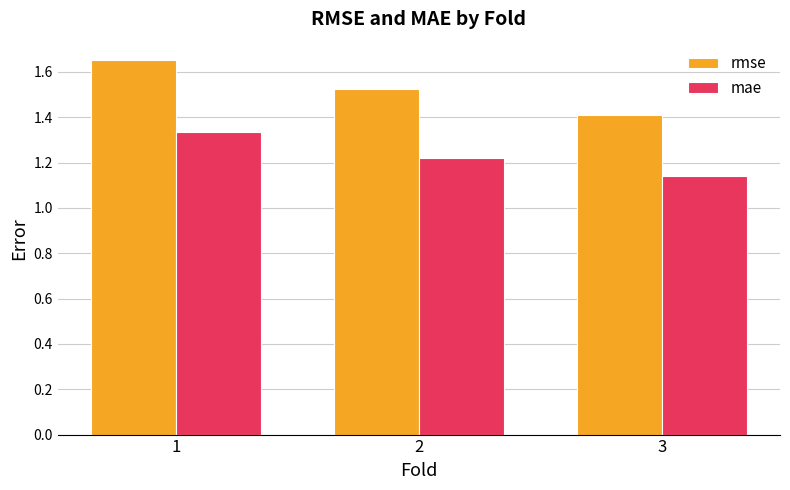

What is the difference between the highest and lowest values at 1?

0.3